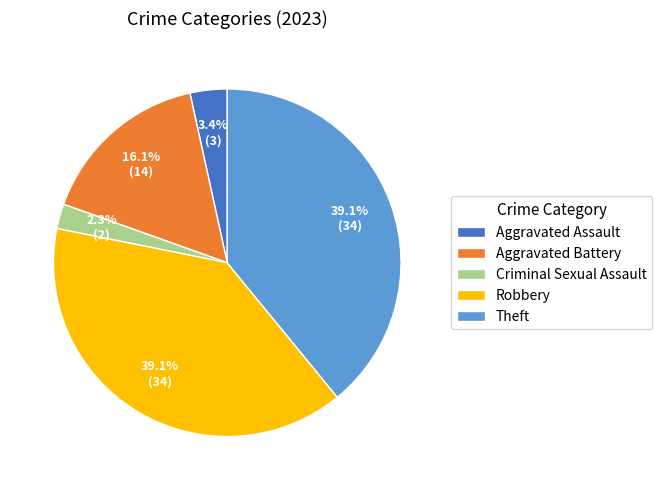

Is the sum of Aggravated Battery and Aggravated Assault greater than half?

No